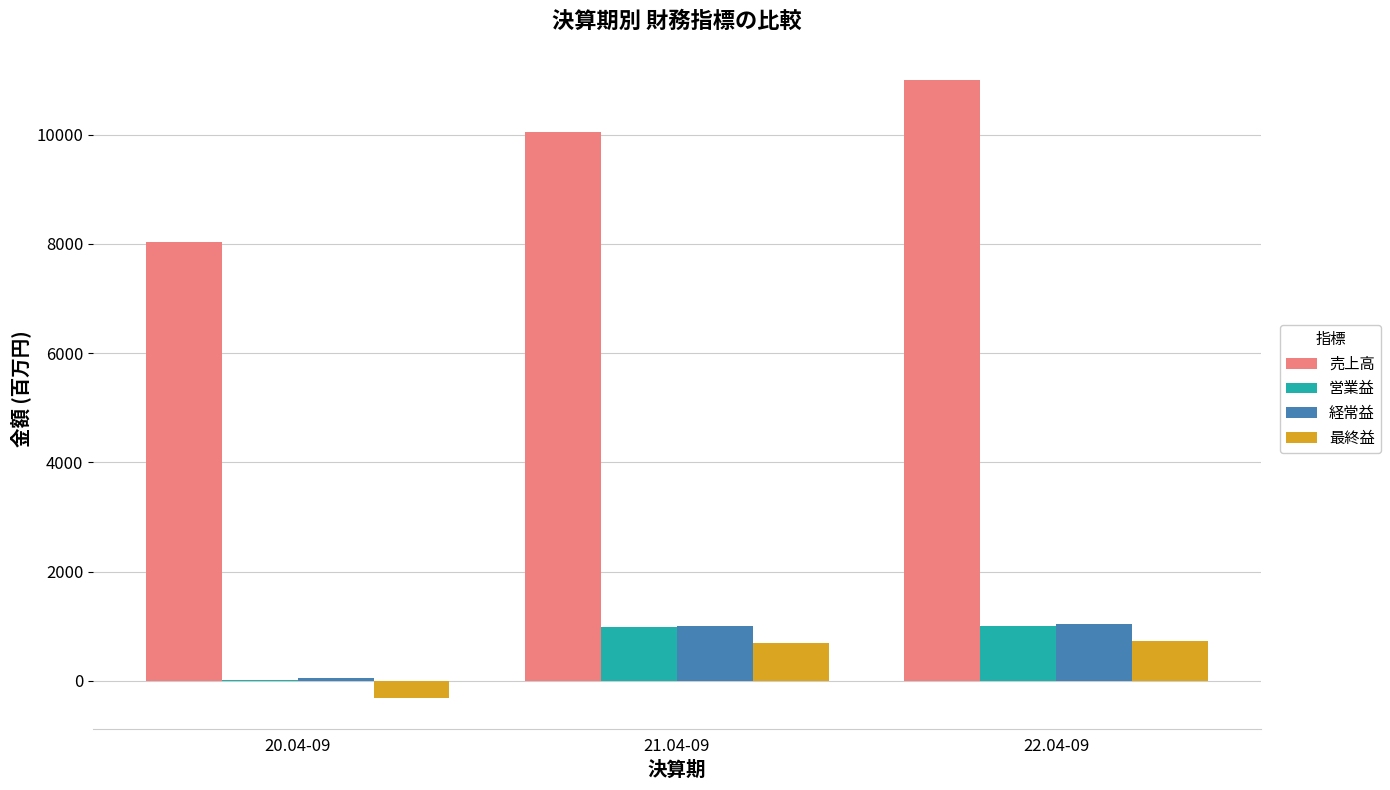

What is the sum of all 最終益 values?

1114